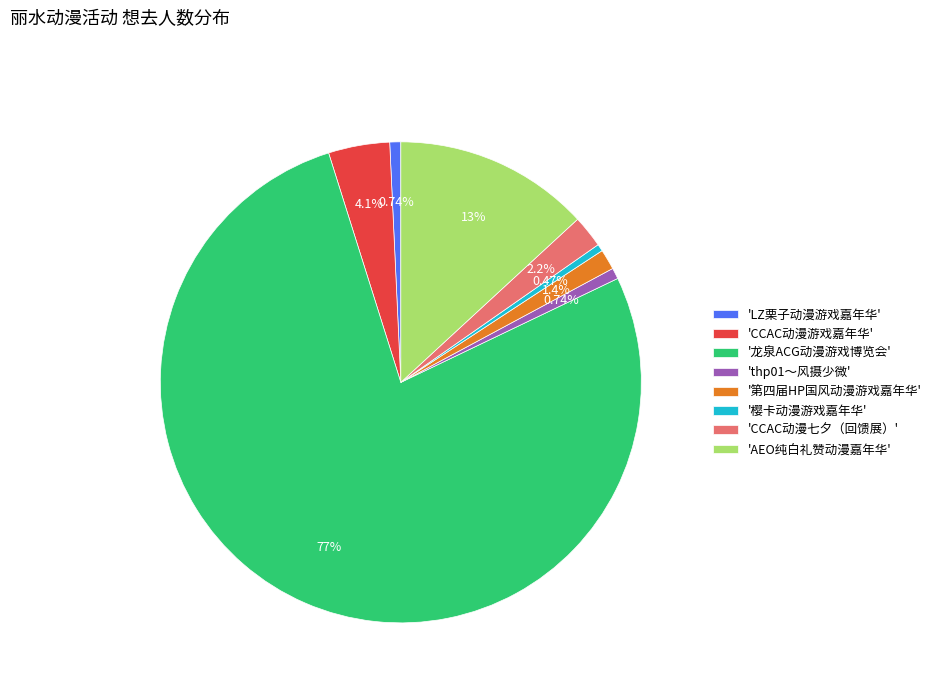

Which category has the biggest portion of the pie?

'龙泉ACG动漫游戏博览会'